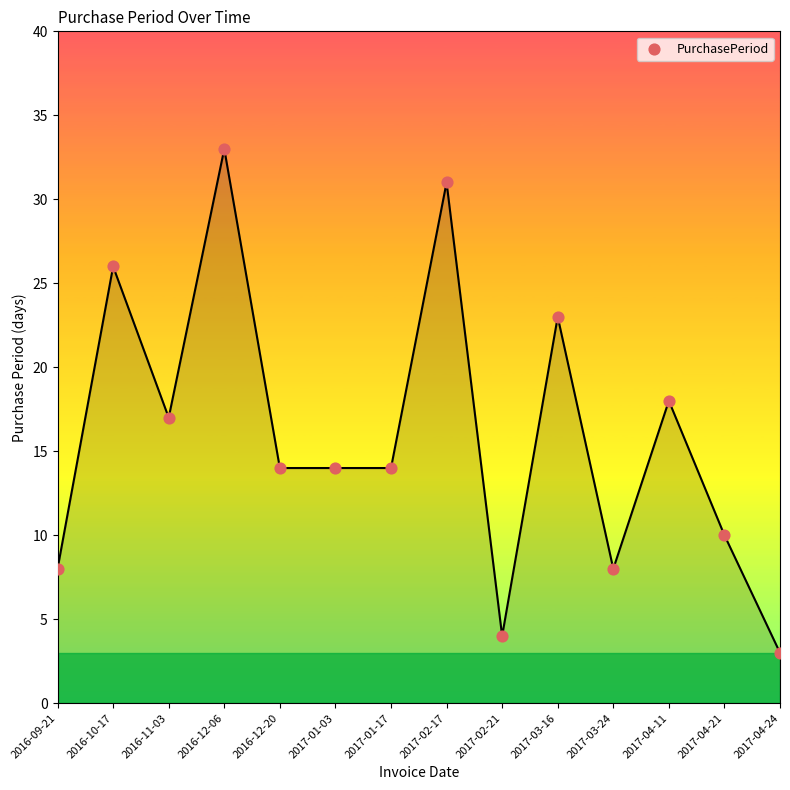

What is the range of Y values (max minus min)?

30